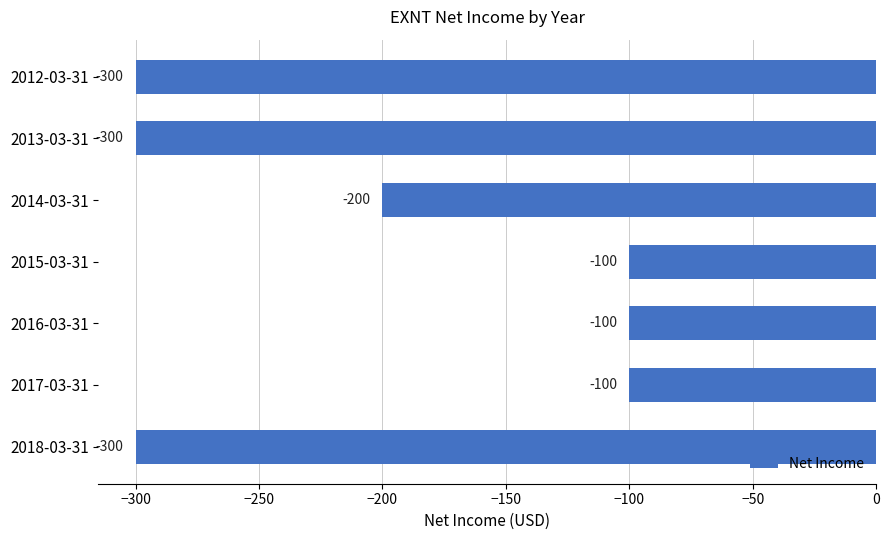

Does the chart contain stacked bars?

No